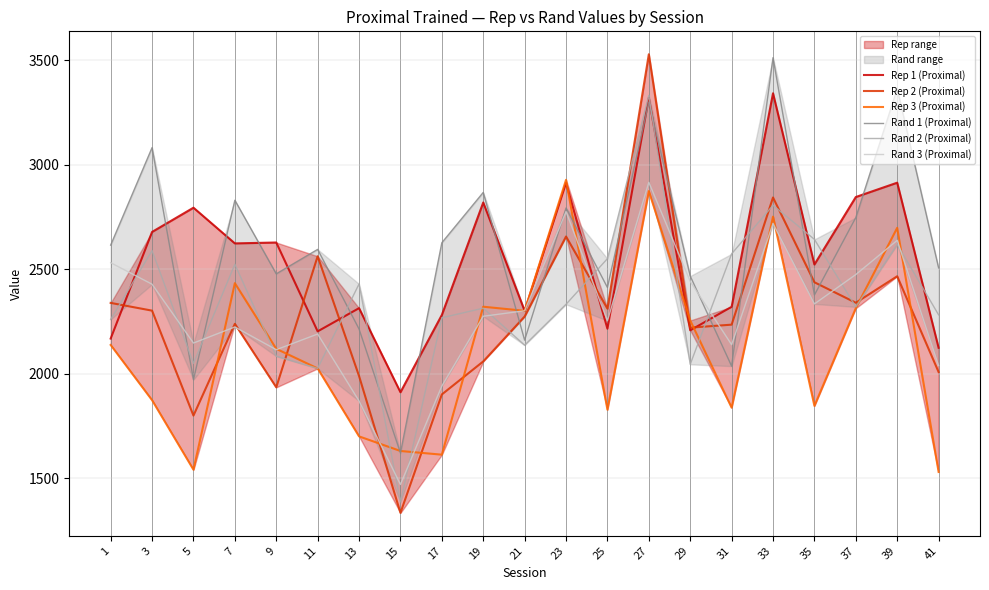

At which label does Rand 3 (Proximal) first exceed 2275?

1